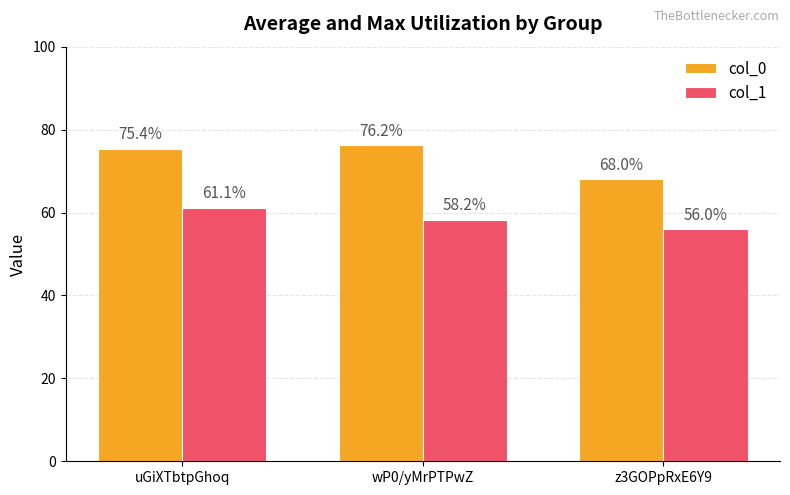

What are all the series names shown in the legend?

col_0, col_1